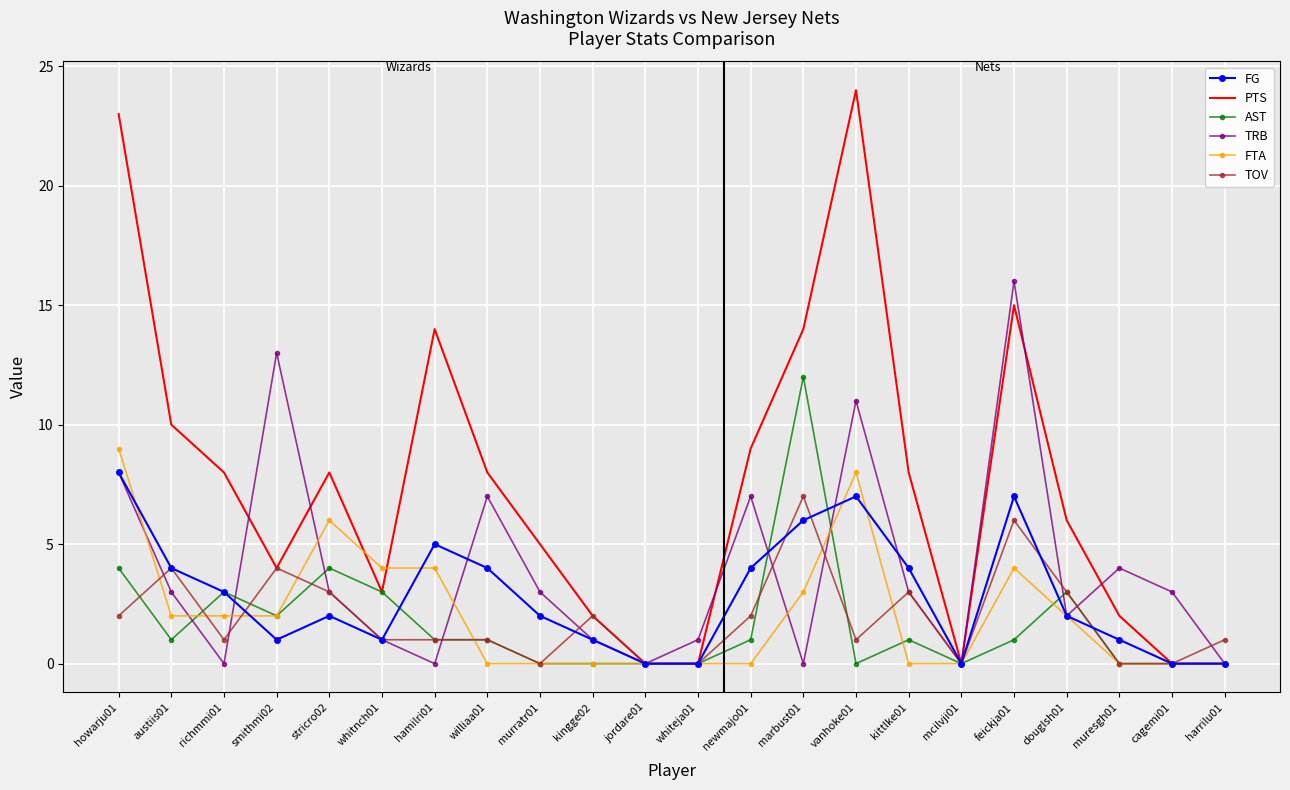

Which category has the highest value across all series?

vanhoke01